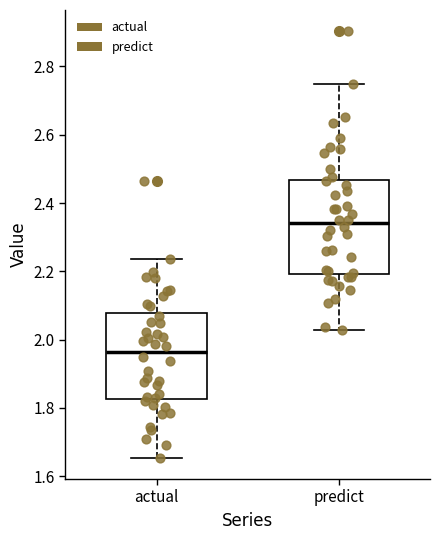

Reading left to right, read every box against the y-axis: the position of its median line, the range the box covers, and the ends of its whiskers. The values are not printed on the chart, so give them approximately, as read against the axis.

actual: median 1.96, box 1.82 to 2.08, whiskers 1.66 to 2.24
predict: median 2.34, box 2.20 to 2.46, whiskers 2.02 to 2.74